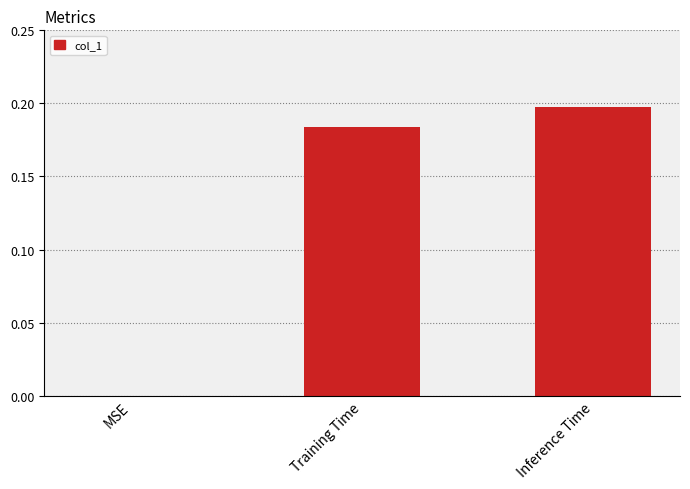

True or false: the data shows 0.0 at Training Time.

False